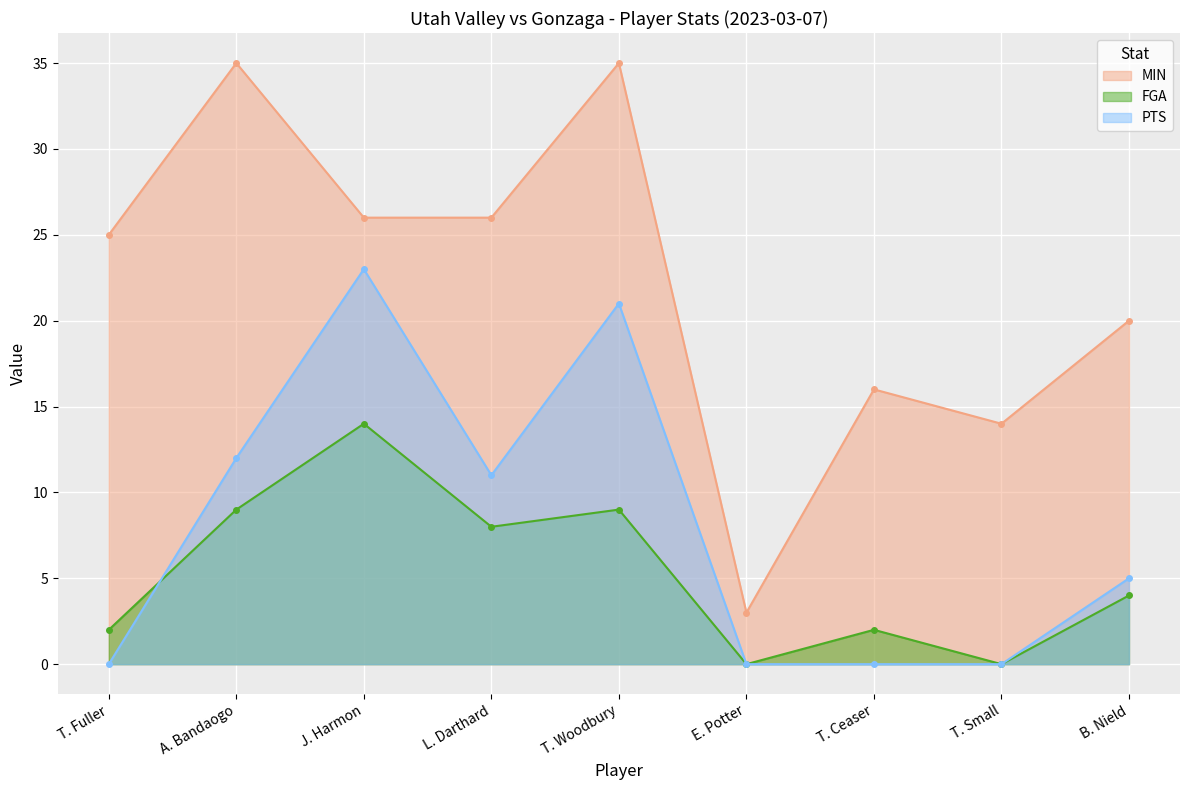

What is the spread (max minus min) of values at L. Darthard?

18